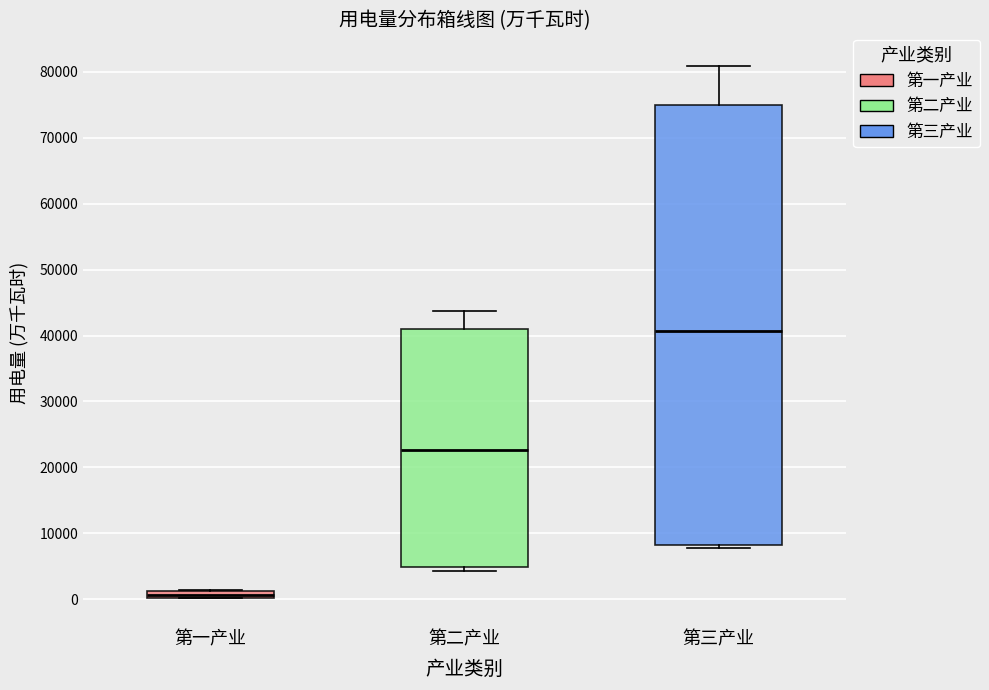

Which box's median line is the lowest?

第一产业